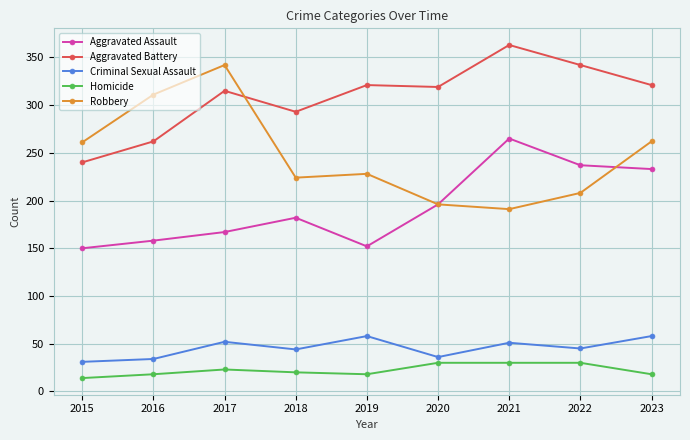

At how many categories does at least one series exceed 85?

9